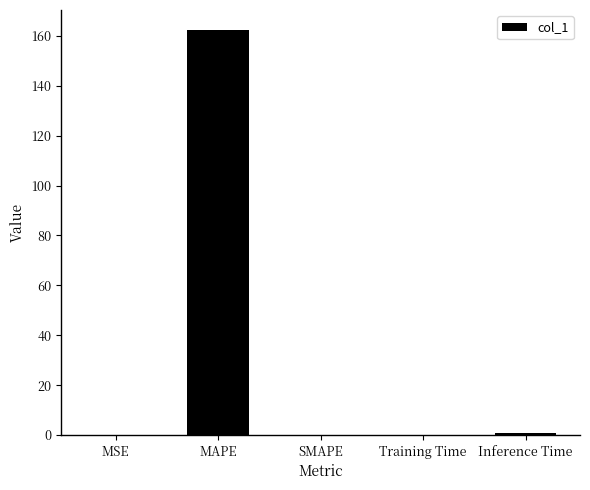

What is the sum of all values?

163.4